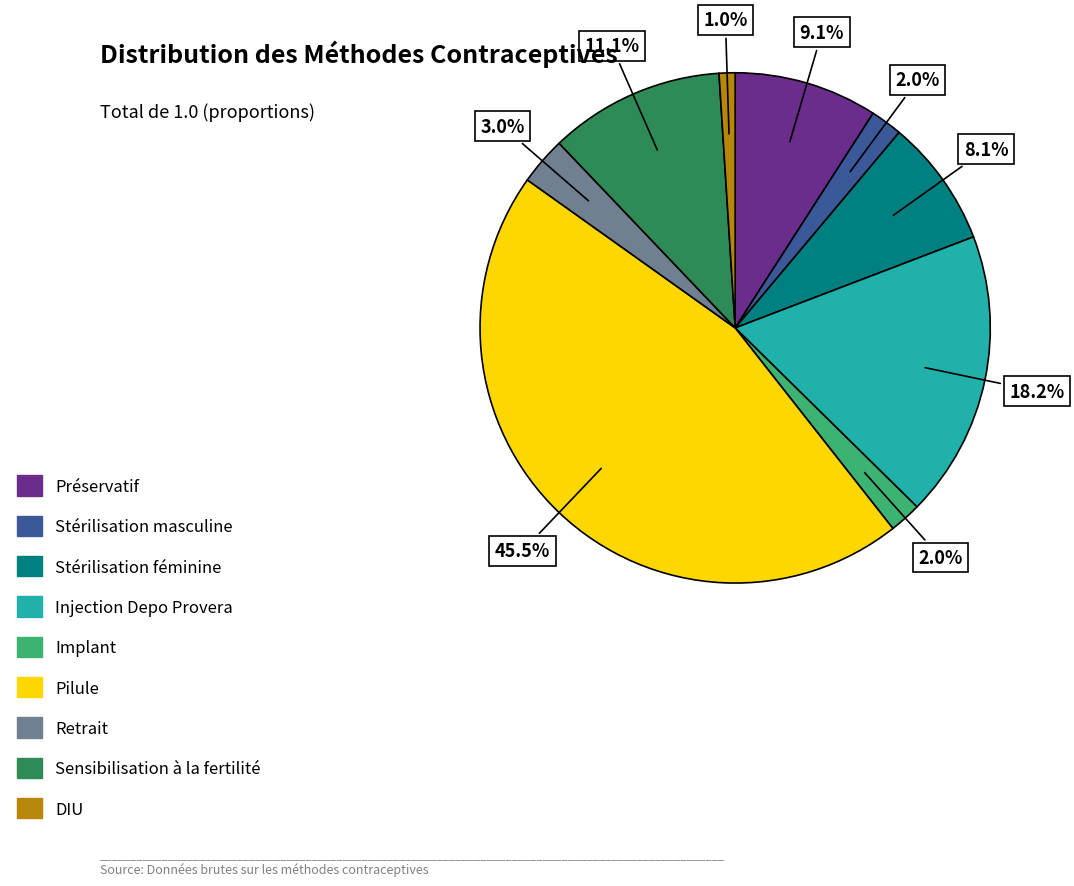

How many slices are in this pie chart?

9